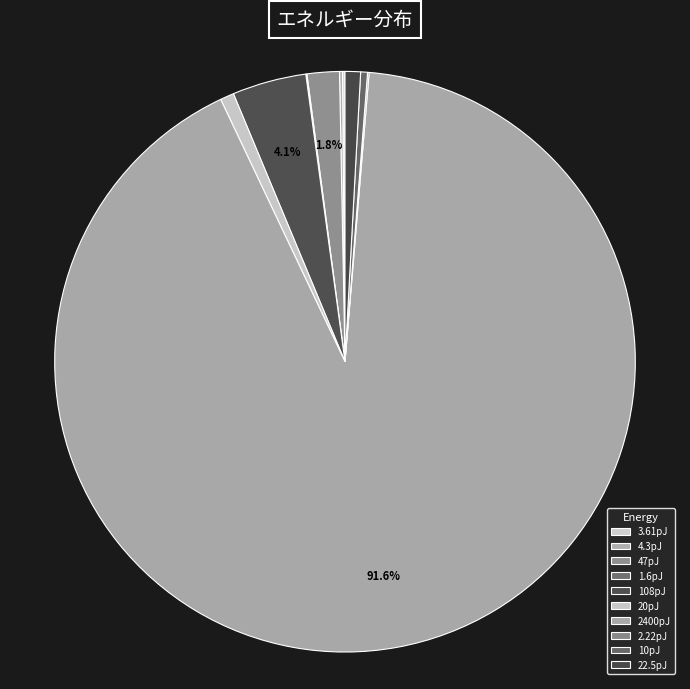

To the nearest percent, what percentage of the pie is 108pJ?

4%